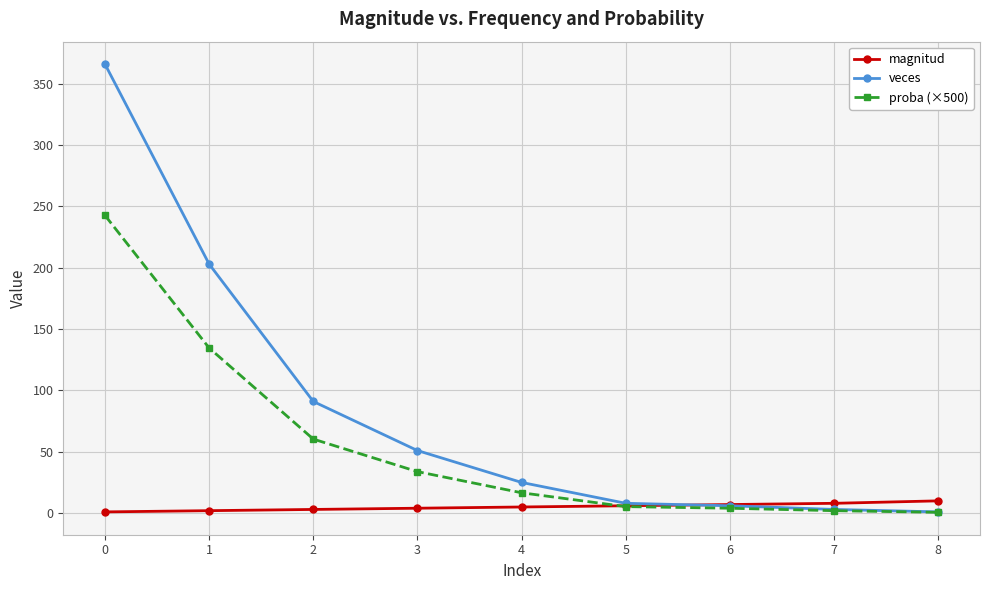

What is the value of the veces point at the 5th from the left?

25.0